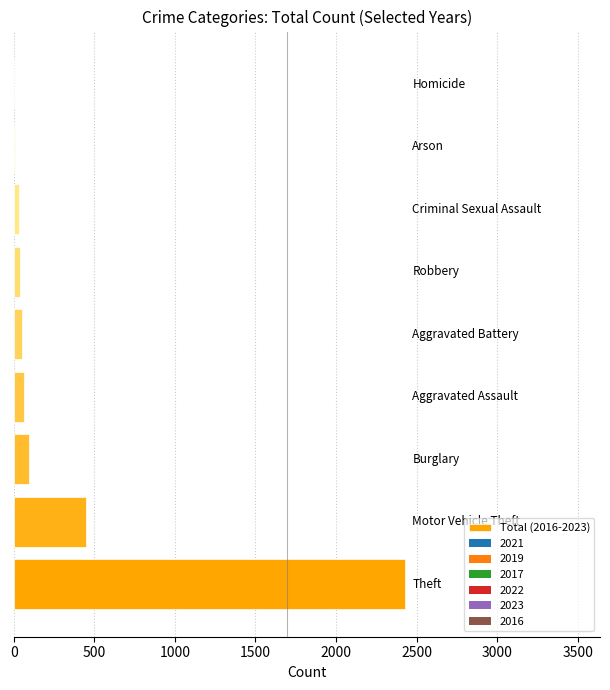

What is the sum of all values?

3155